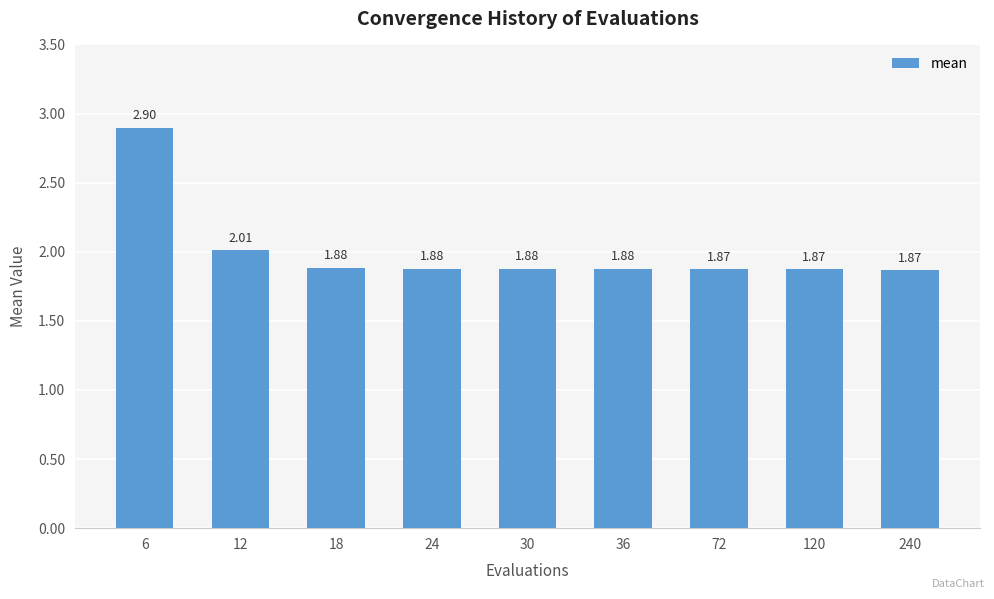

What is the difference between the values at 6 and 36?

1.0